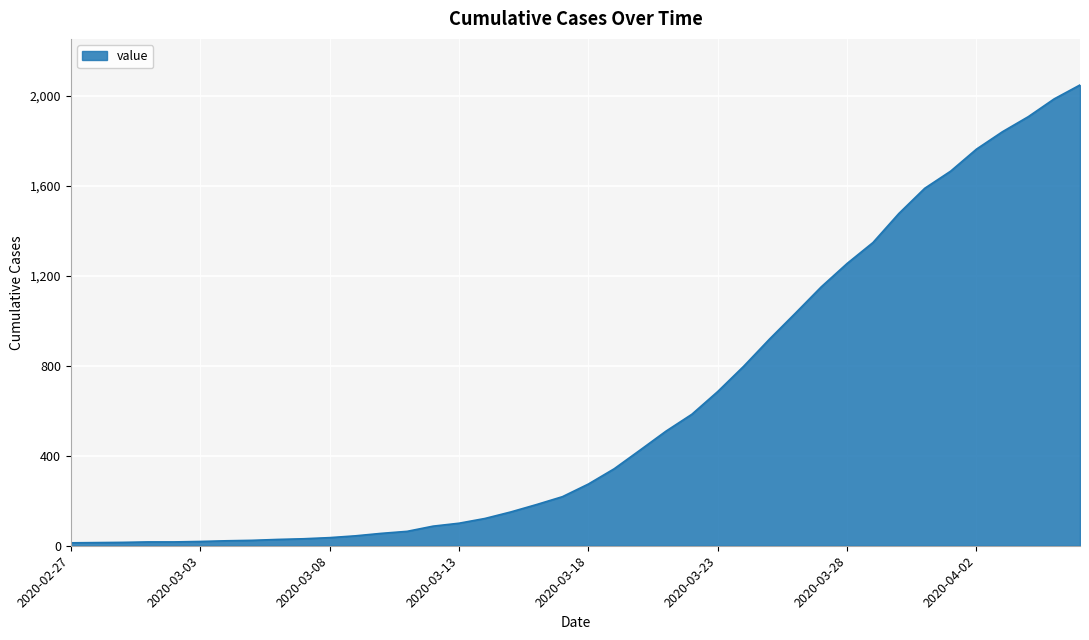

What is the sum of all values?

24843